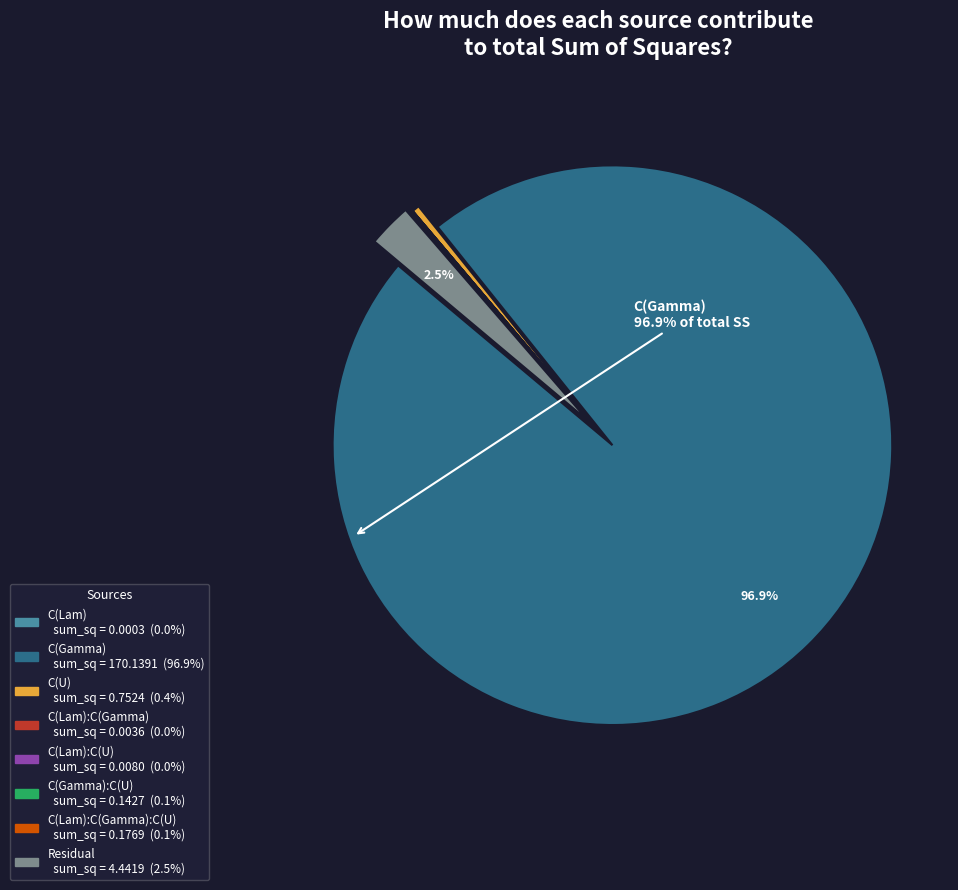

To the nearest percent, what is the difference between the largest and smallest slice percentages?

97%